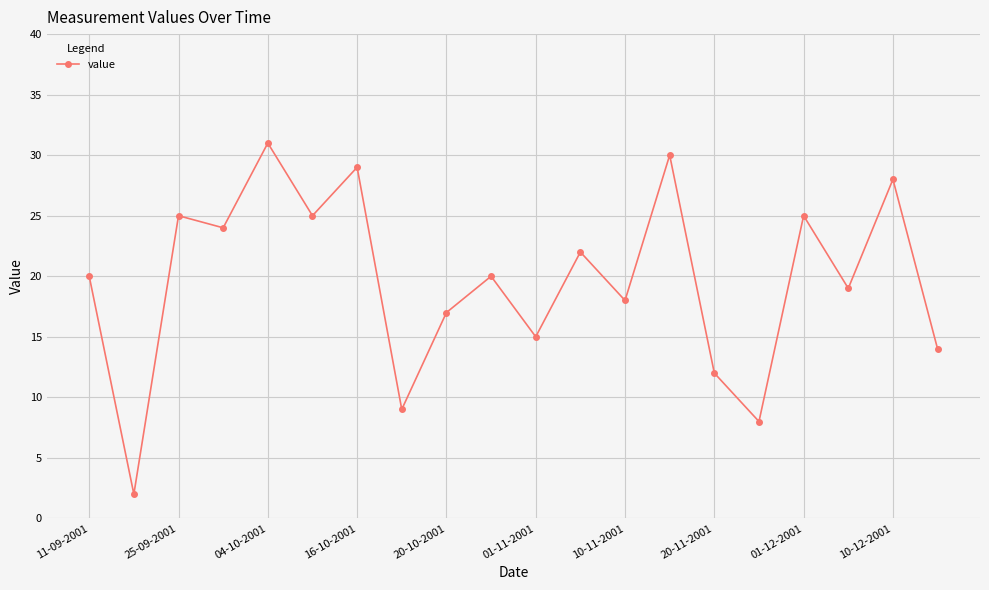

What is the sum of all values?

393